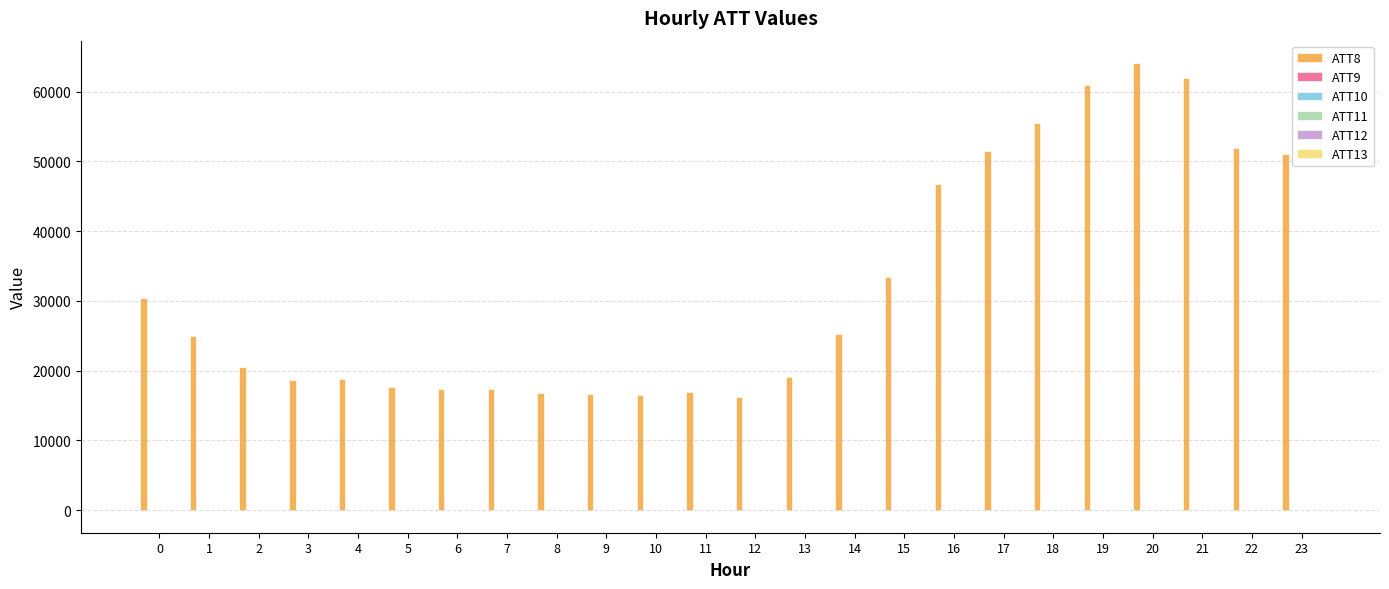

Are the bars grouped side by side (vs. stacked)?

Yes